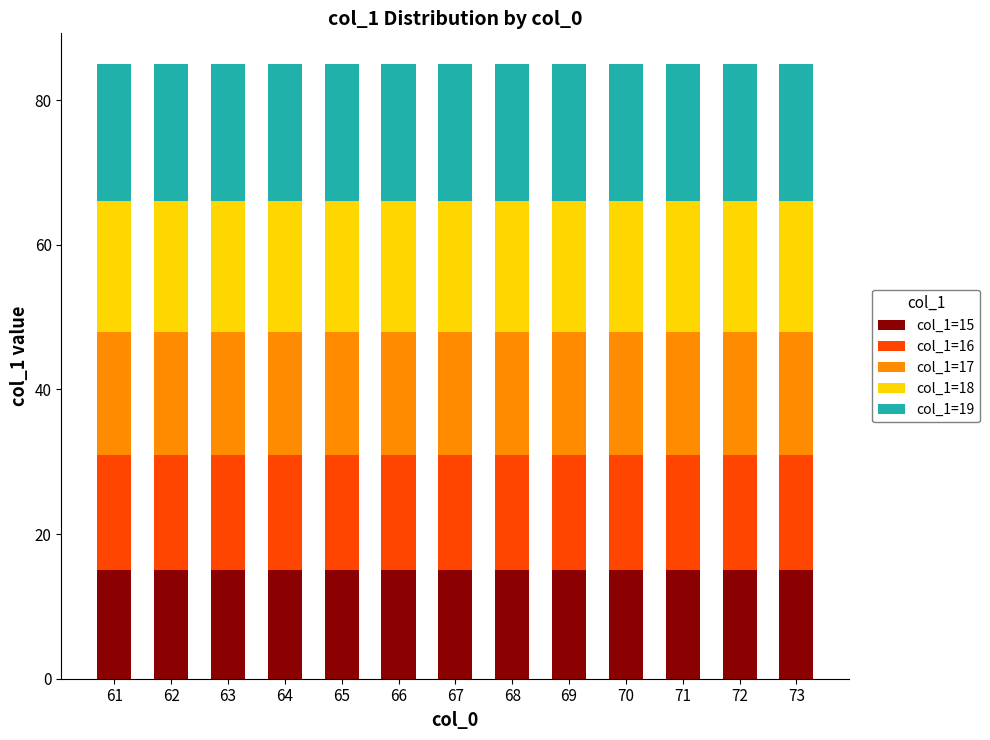

What is the total value across all series at 73?

85